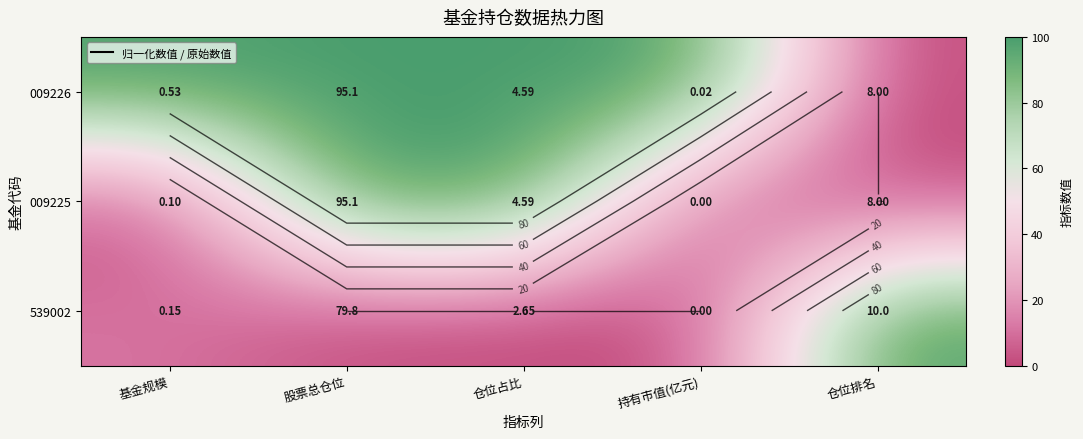

The 539002 series shows -43.6 at 股票总仓位. True or false?

False